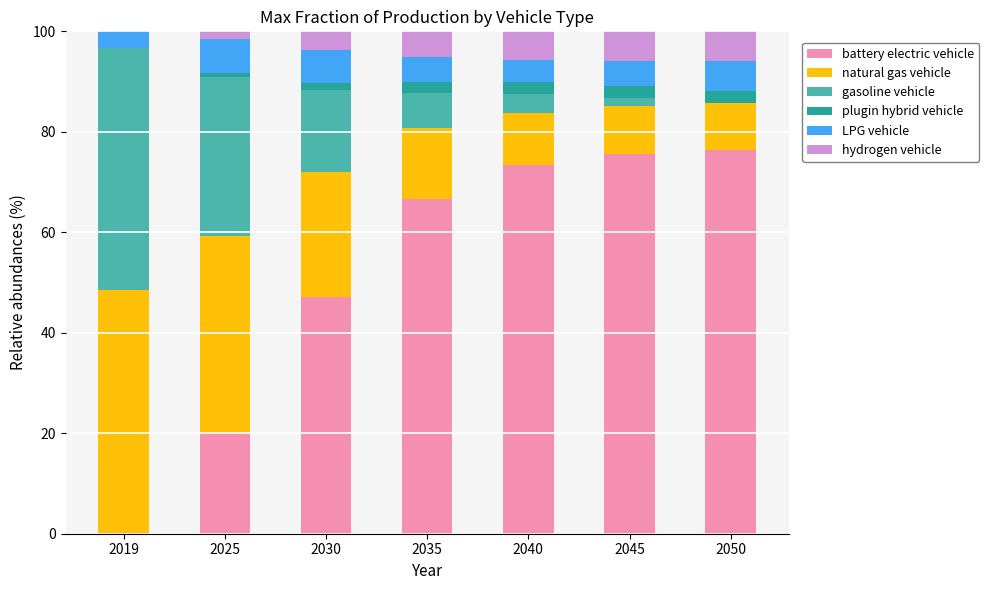

What is the total value across all series at 2035?

100.0